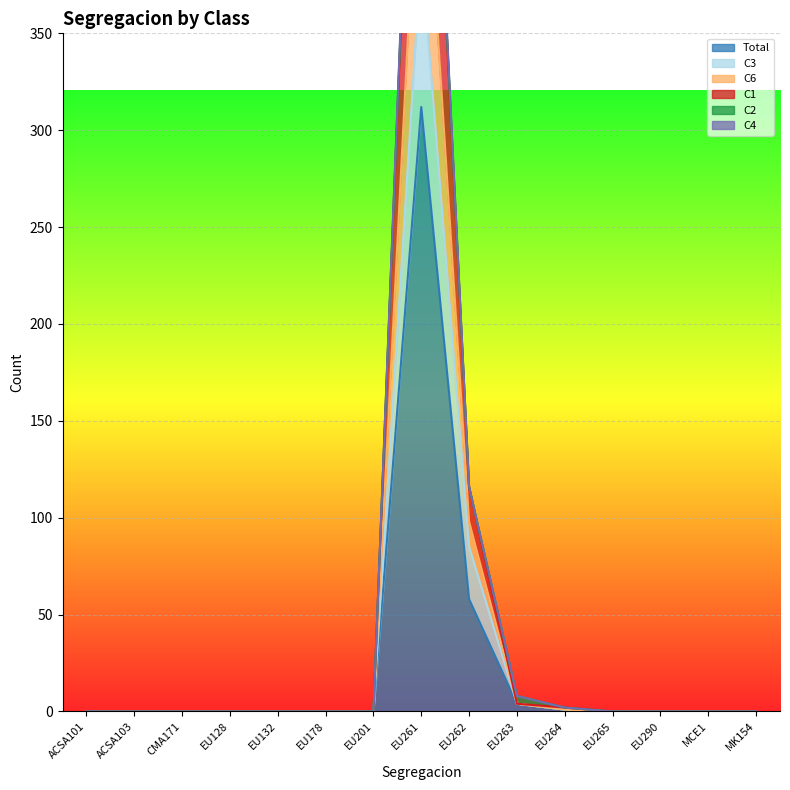

How many positive values does the C6 series have?

4